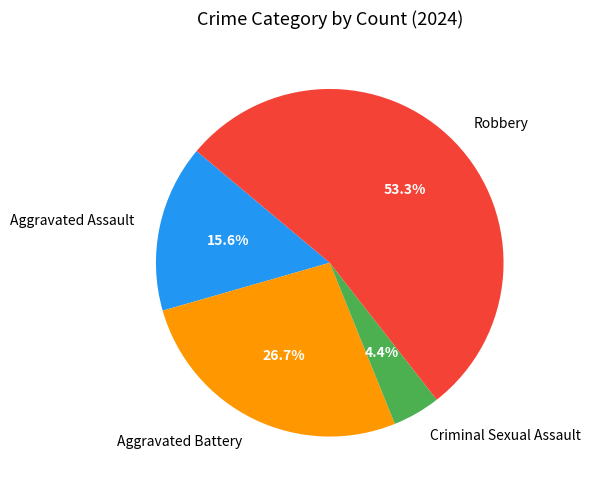

To the nearest percent, what is the average slice percentage?

25%